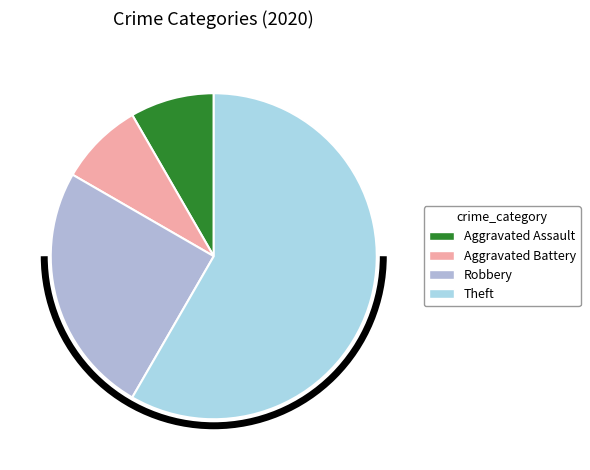

Combined, what portion of the pie is Aggravated Assault and Robbery?

33.3%